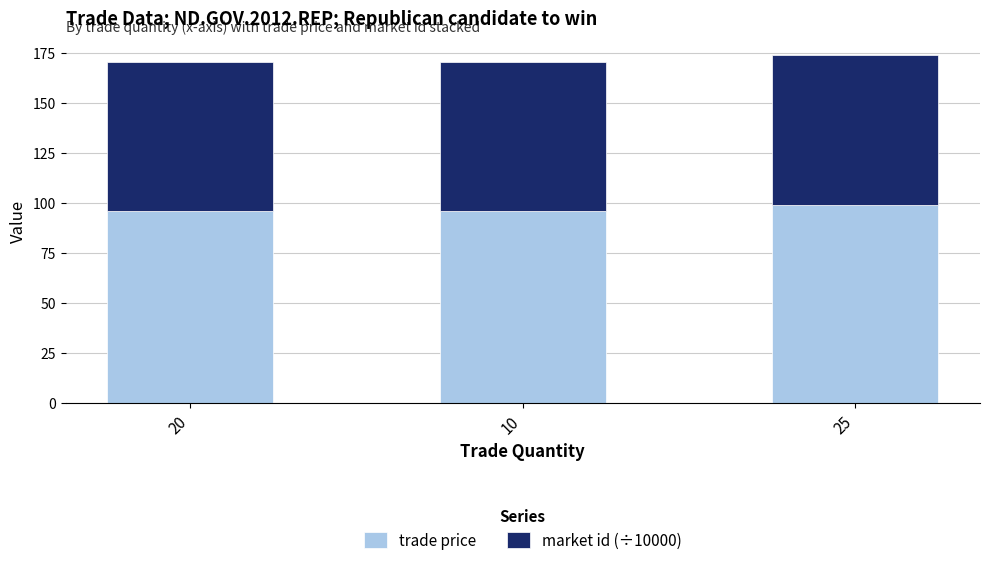

Which category has the highest value in the trade price series?

25